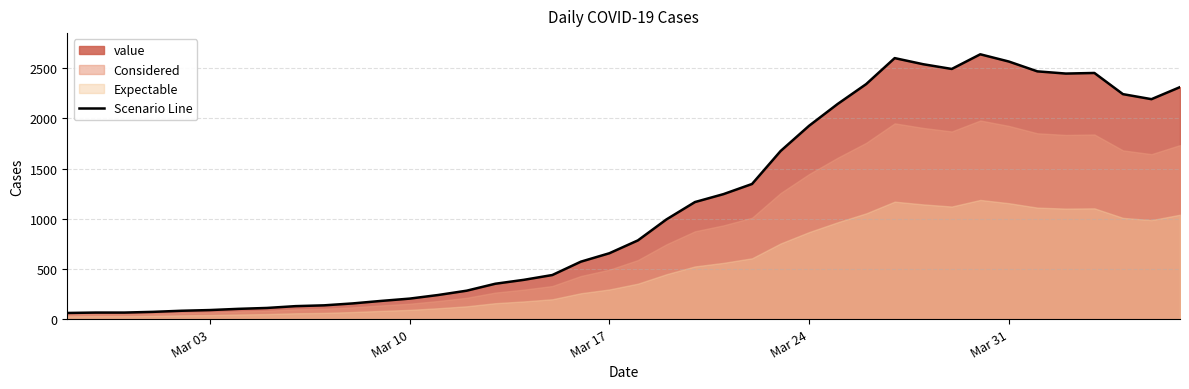

What is the sum of all values?

44951